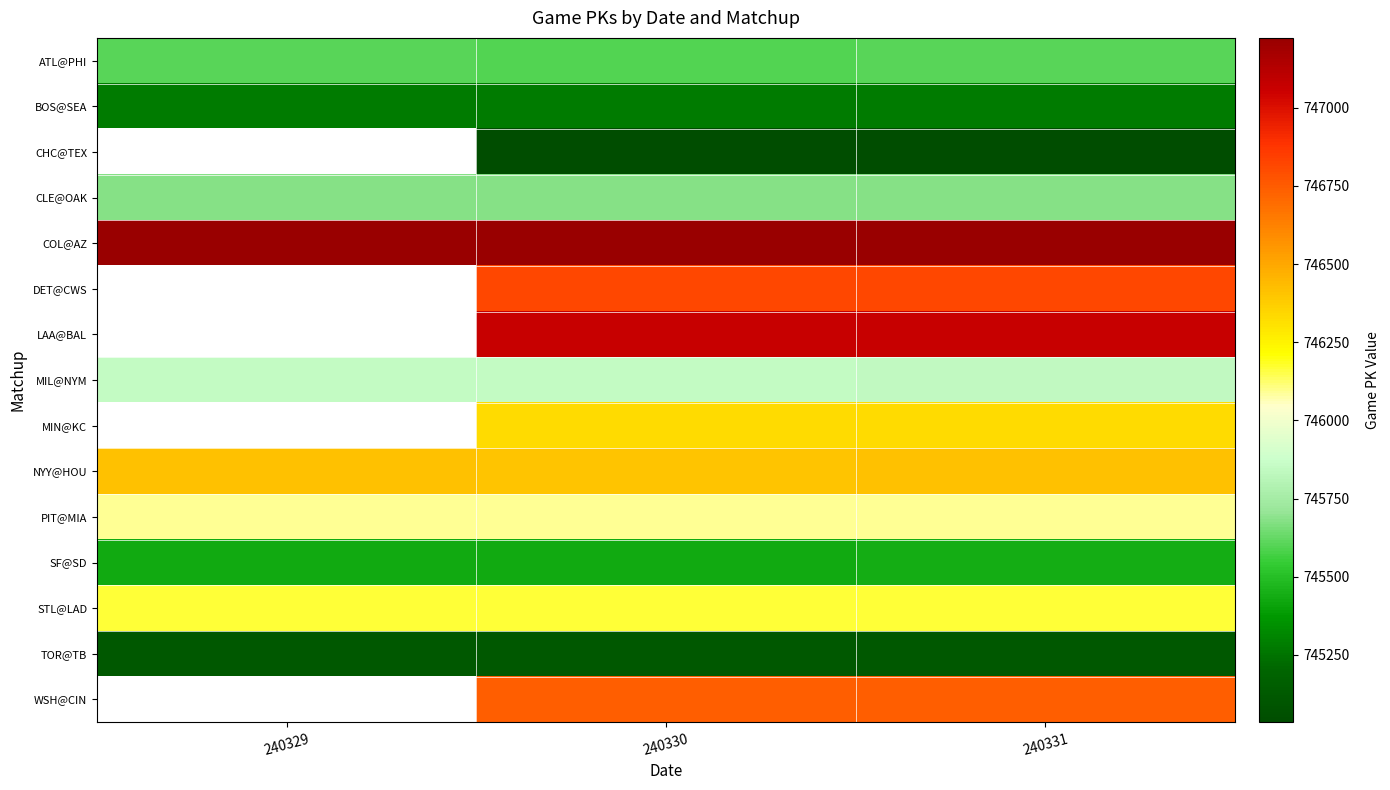

At which category does the chart reach its minimum across all series?

240331